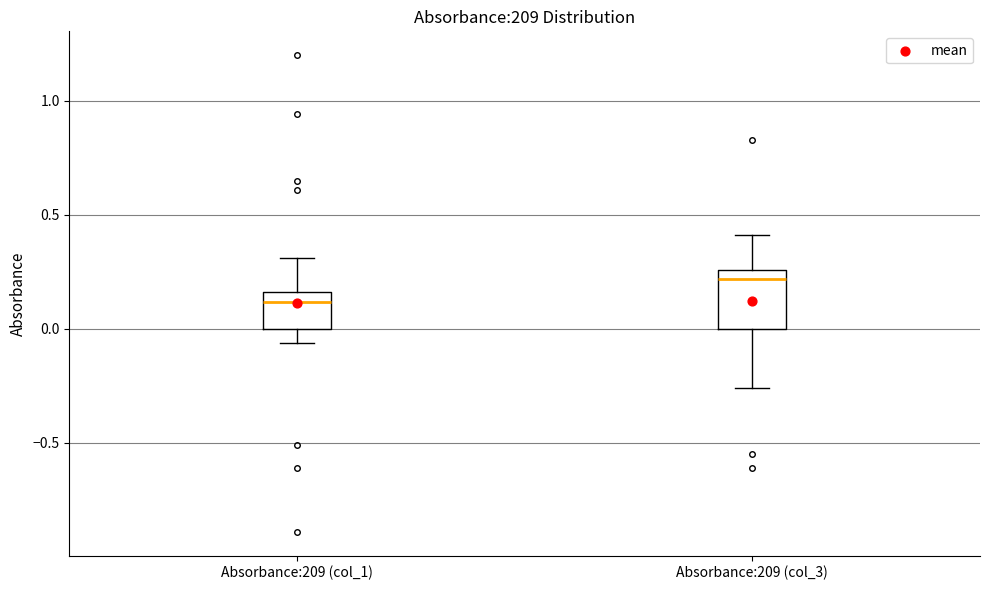

Reading left to right, transcribe this box plot: for each box, give where its median line is, the range the box spans, and where its two whiskers end, as read against the y-axis. The values are not printed on the chart, so give them approximately, as read against the axis.

Absorbance:209 (col_1): median 0.10, box 0.00 to 0.15, whiskers -0.05 to 0.30
Absorbance:209 (col_3): median 0.20, box 0.00 to 0.25, whiskers -0.25 to 0.40